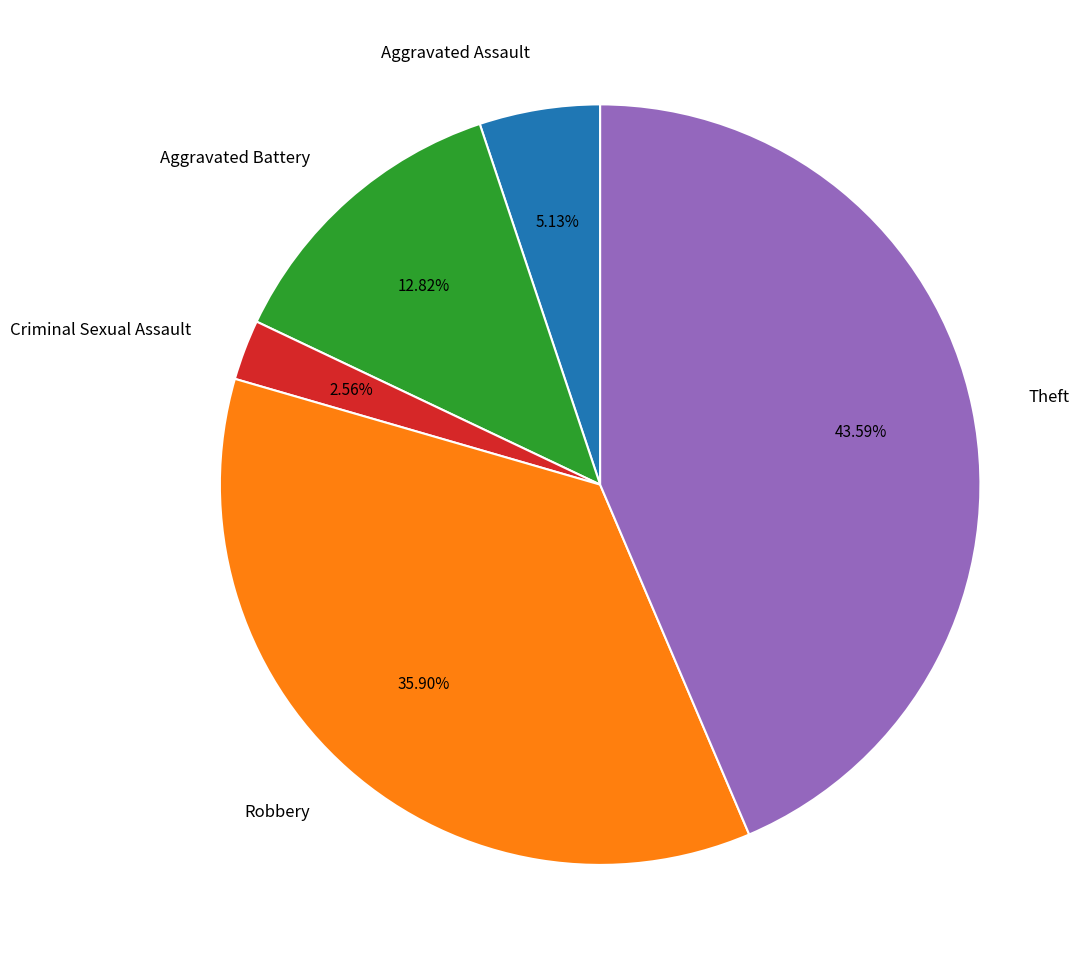

How many segments does this pie chart have?

5